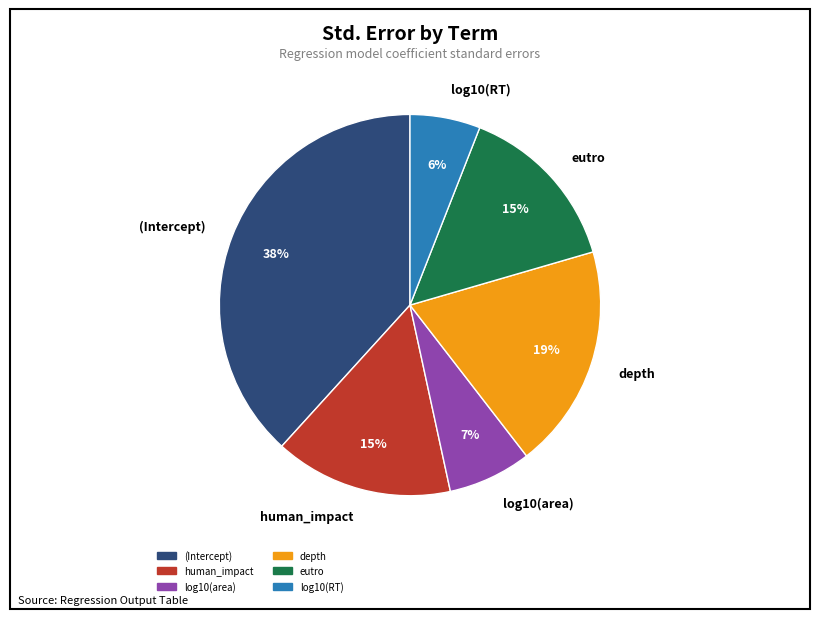

Do log10(area) and human_impact together represent more than half of the pie?

No